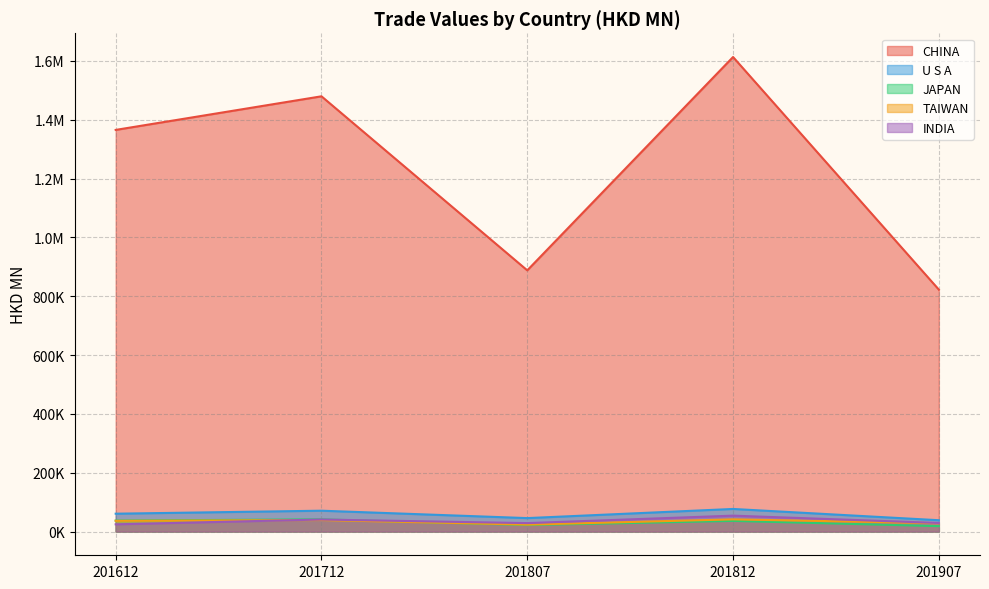

What is the greatest value displayed?

1613501.4